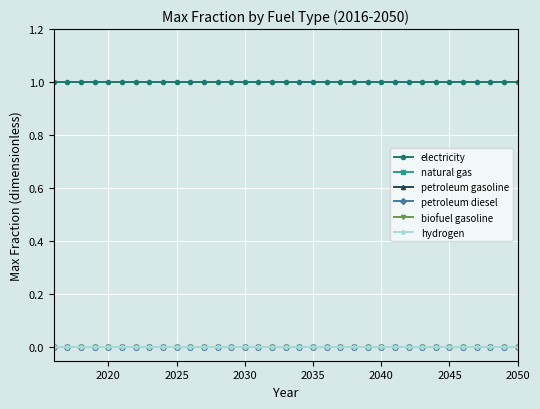

True or false: natural gas and hydrogen intersect in this chart.

False